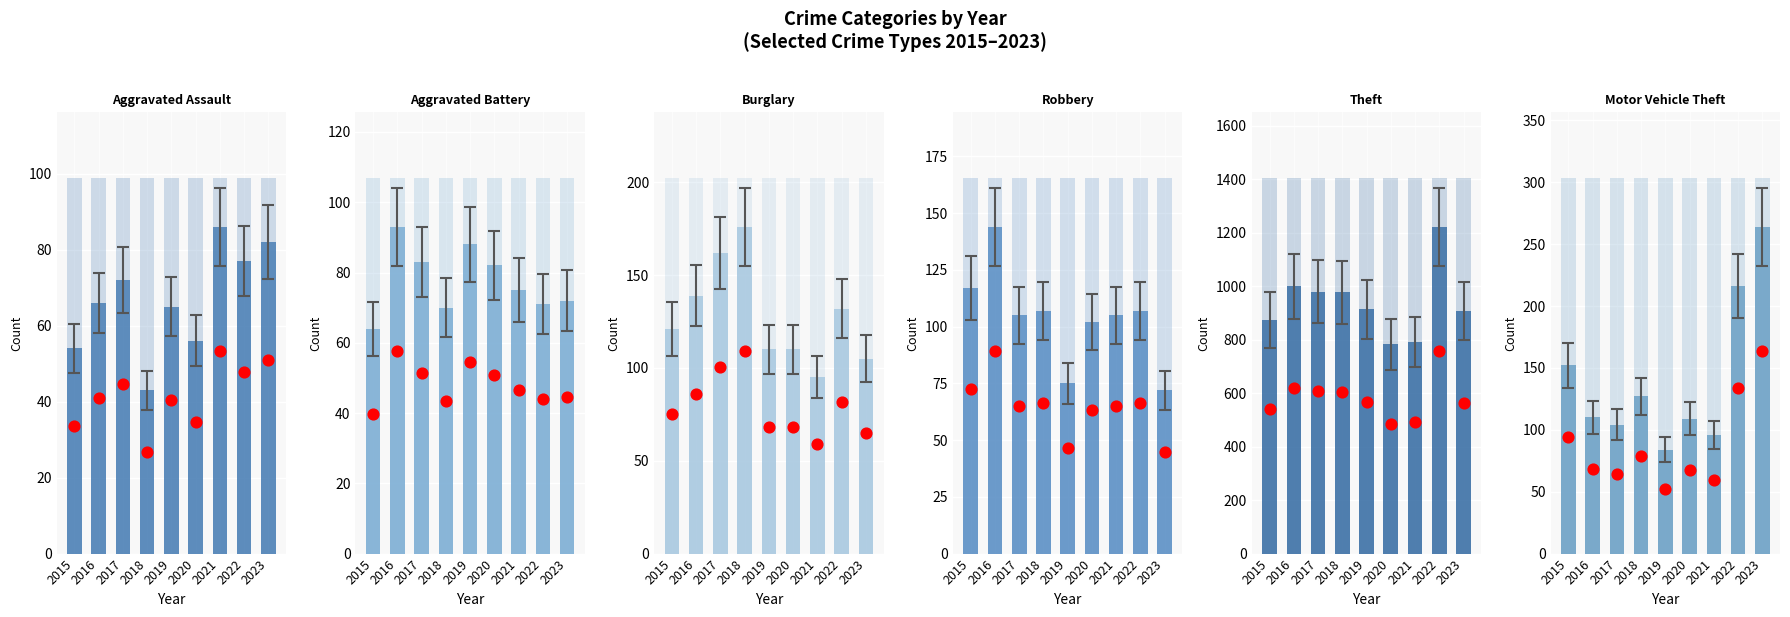

At how many categories does at least one series exceed 550?

9